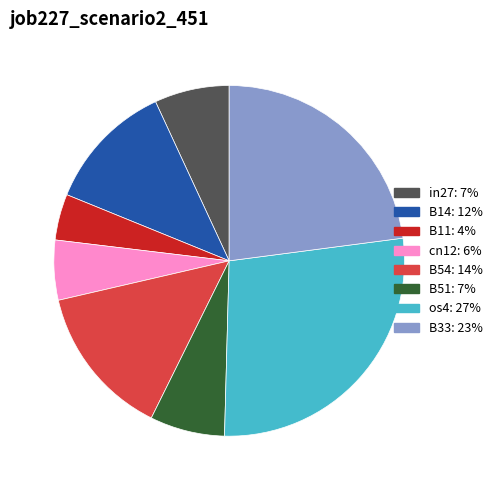

Count the number of slices in the pie.

8